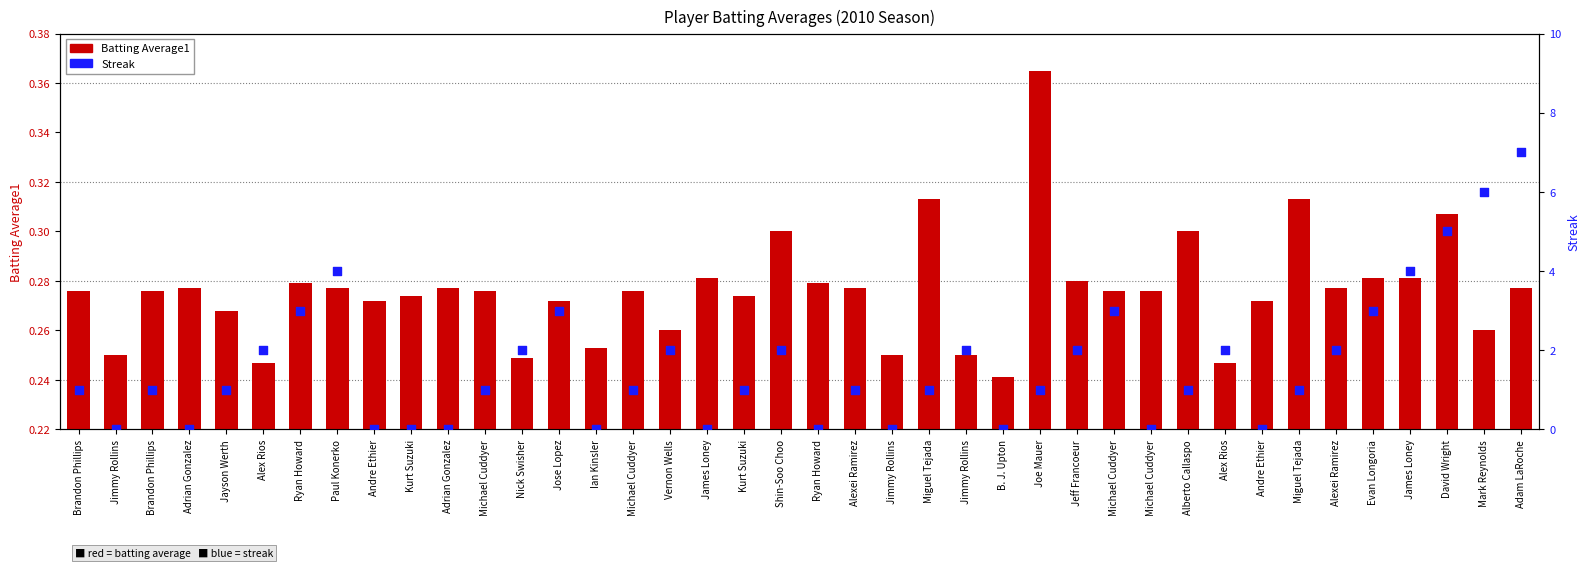

What is the total value across all series at Adrian Gonzalez?

0.3